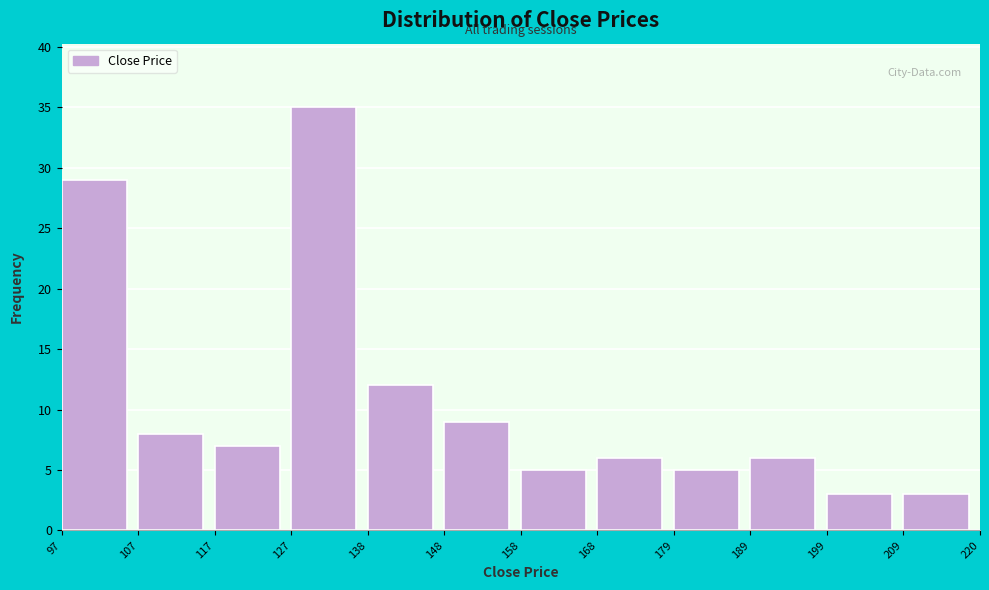

Reading left to right, transcribe this chart: for each bar, give the range it covers on the x-axis and its height. The values are not printed on the chart, so give them approximately, as read against the axis.

97 to 107: 29
107 to 117: 8
117 to 127: 7
127 to 138: 35
138 to 148: 12
148 to 158: 9
158 to 168: 5
168 to 179: 6
179 to 189: 5
189 to 199: 6
199 to 209: 3
209 to 220: 3